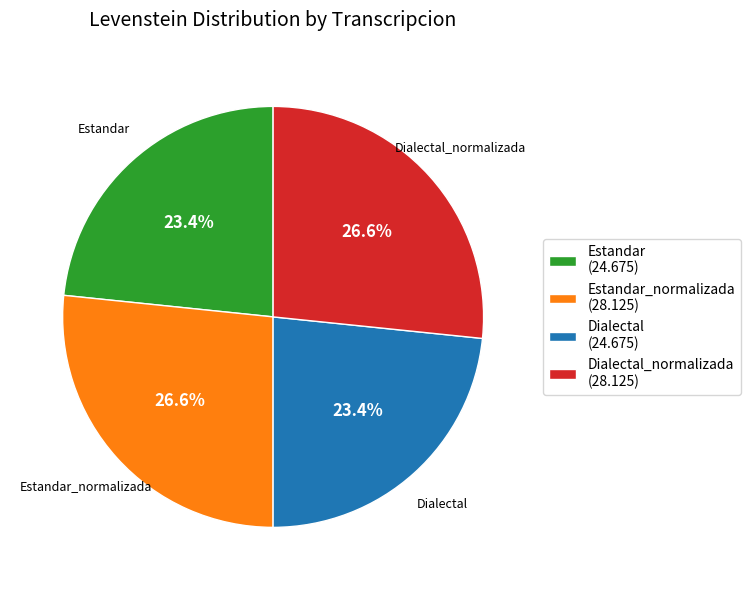

Is there any slice that represents more than half of the pie?

No